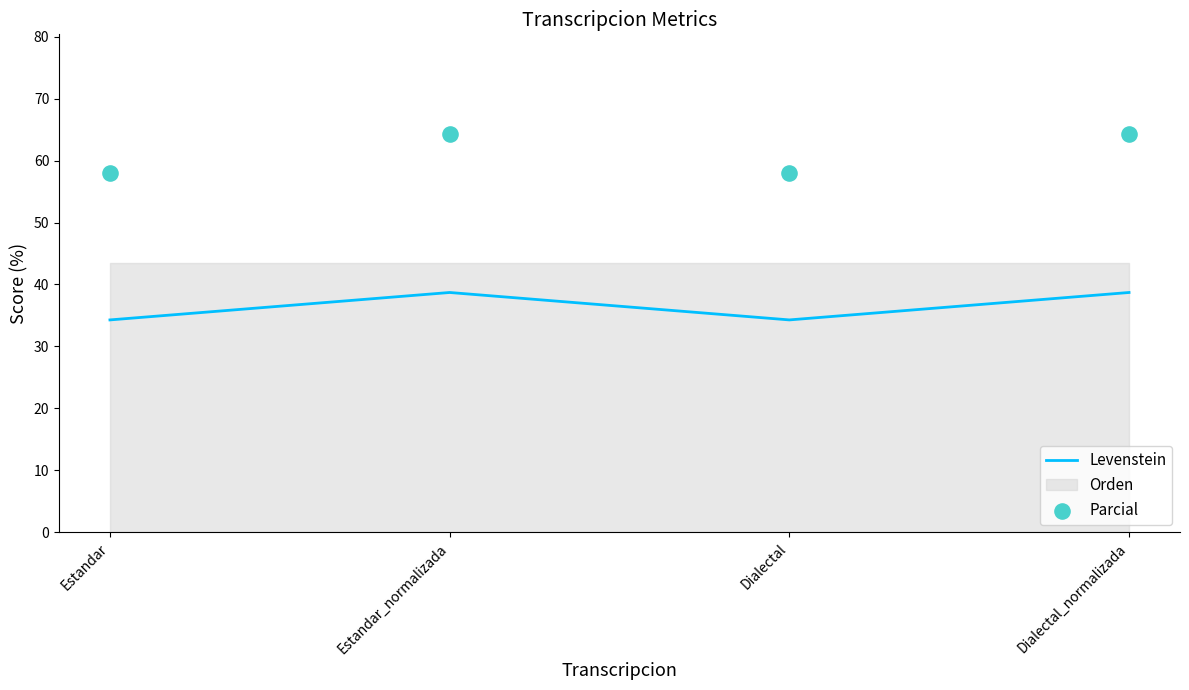

Which series contains the lowest Y value?

Levenstein